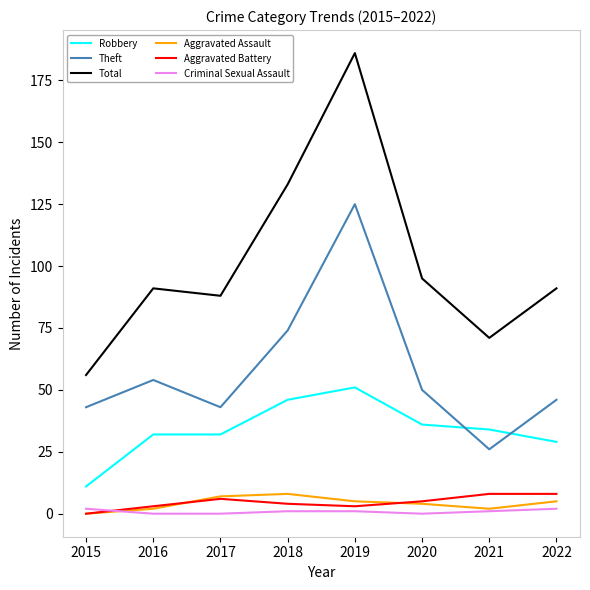

Reading right to left, transcribe all the data shown in this chart.

Robbery: 2022=29	2021=34	2020=36	2019=51	2018=46	2017=32	2016=32	2015=11
Theft: 2022=46	2021=26	2020=50	2019=125	2018=74	2017=43	2016=54	2015=43
Total: 2022=91	2021=71	2020=95	2019=186	2018=133	2017=88	2016=91	2015=56
Aggravated Assault: 2022=5	2021=2	2020=4	2019=5	2018=8	2017=7	2016=2	2015=0
Aggravated Battery: 2022=8	2021=8	2020=5	2019=3	2018=4	2017=6	2016=3	2015=0
Criminal Sexual Assault: 2022=2	2021=1	2020=0	2019=1	2018=1	2017=0	2016=0	2015=2